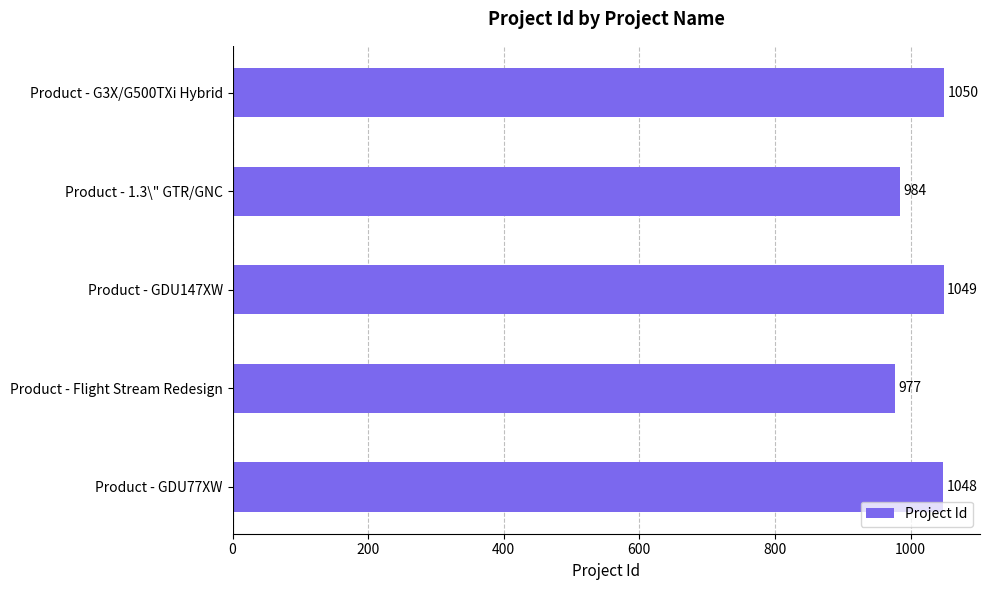

The value at Product - GDU77XW is 1530. True or false?

False